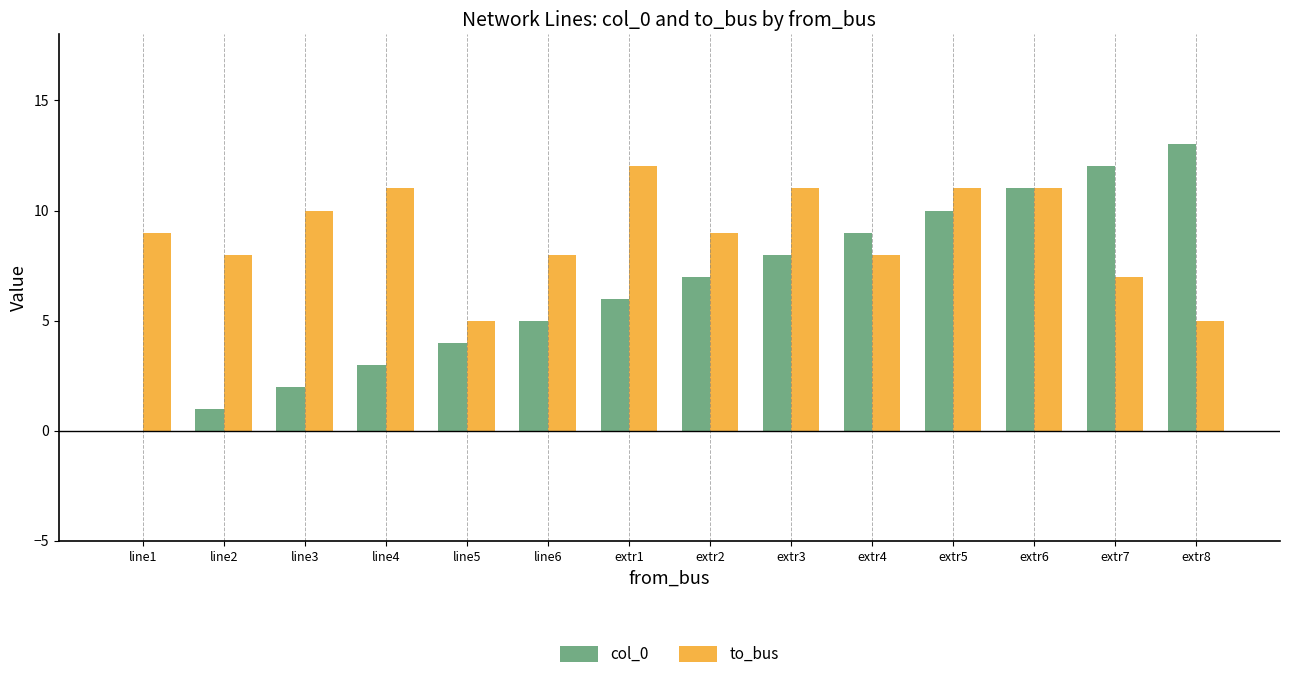

Reading left to right, extract all data points from this chart.

col_0: line1=0	line2=1	line3=2	line4=3	line5=4	line6=5	extr1=6	extr2=7	extr3=8	extr4=9	extr5=10	extr6=11	extr7=12	extr8=13
to_bus: line1=9	line2=8	line3=10	line4=11	line5=5	line6=8	extr1=12	extr2=9	extr3=11	extr4=8	extr5=11	extr6=11	extr7=7	extr8=5